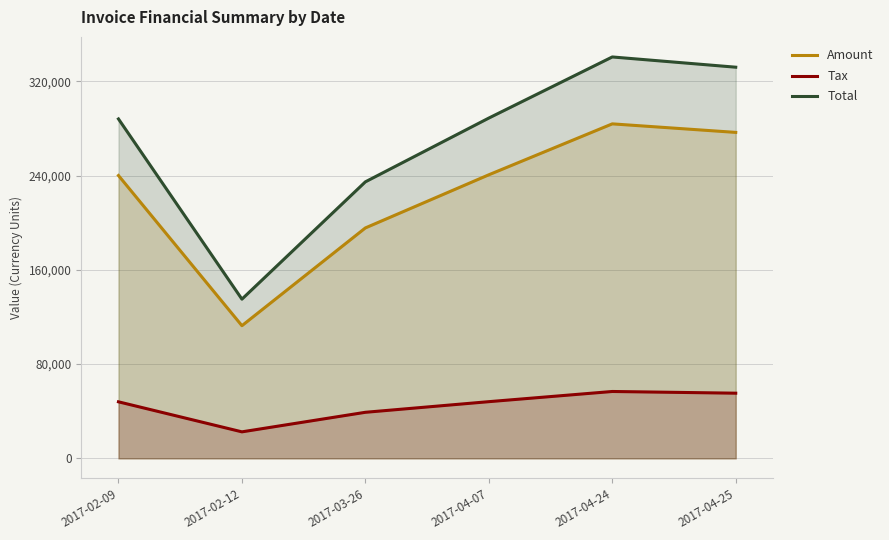

What is the lowest value of the Amount series?

112582.0